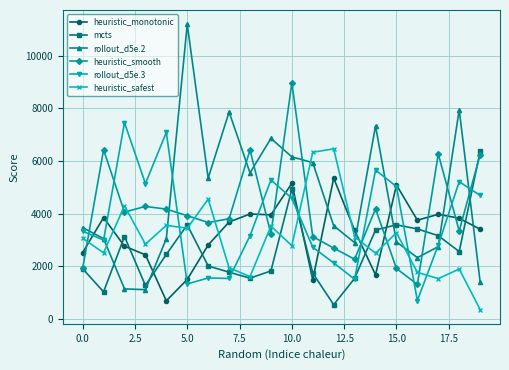

True or false: rollout_d5e.2 has more than 1 interior local peaks.

True